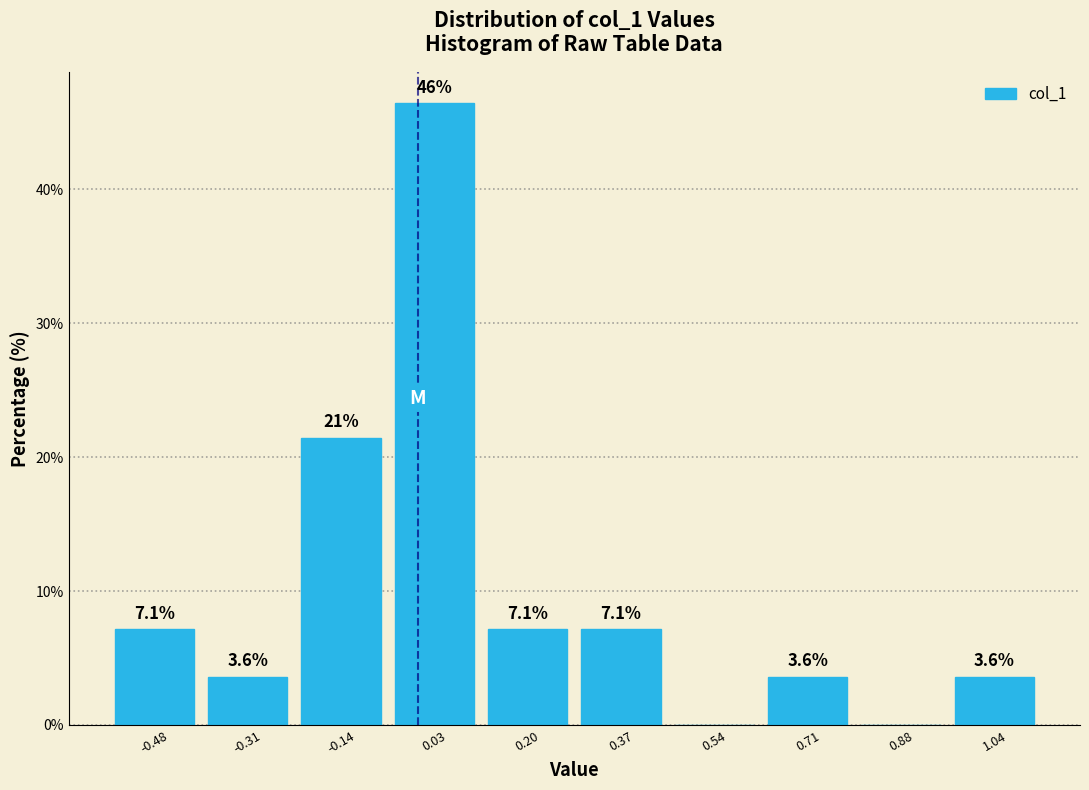

Over which range of the x-axis is the bar tallest?

-0.06 to 0.12